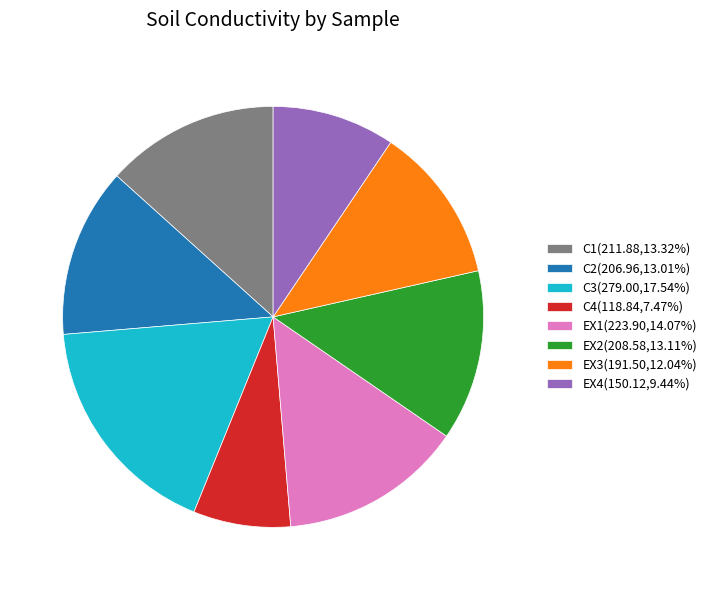

The C1 slice represents 24% of the pie. True or false?

False